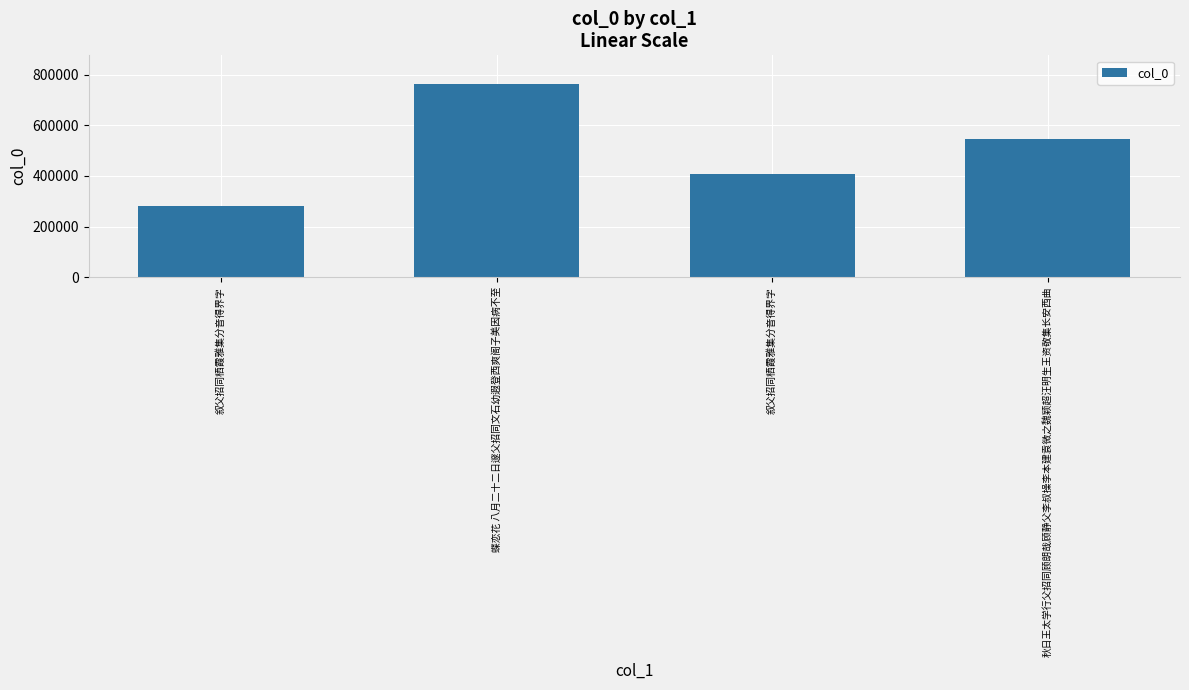

How many values are below 545416?

2